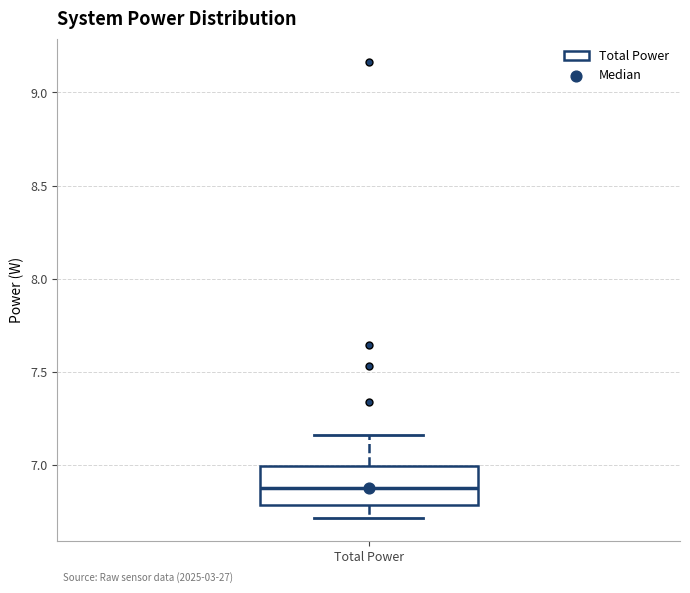

Read this box plot against the y-axis: the position of the median line, the range covered by the box, and the ends of both whiskers. The values are not printed on the chart, so give them approximately, as read against the axis.

median 6.90, box 6.80 to 7.00, whiskers 6.70 to 7.15